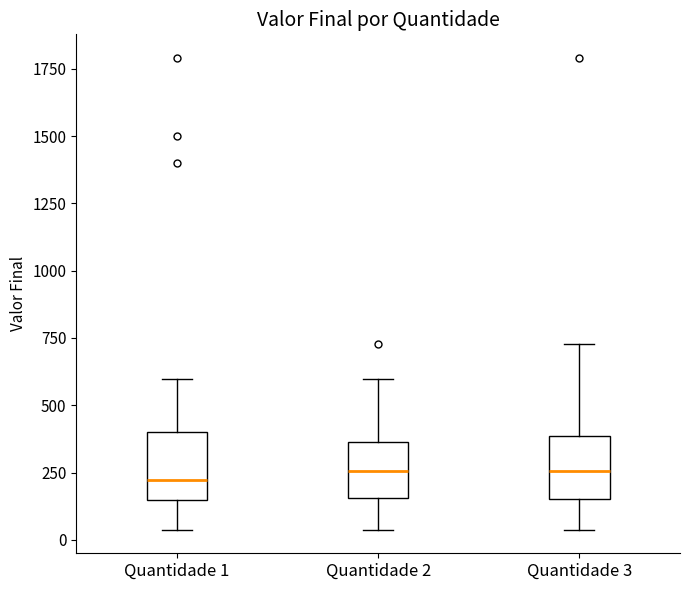

Reading left to right, transcribe this box plot: for each box, give where its median line is, the range the box spans, and where its two whiskers end, as read against the y-axis. The values are not printed on the chart, so give them approximately, as read against the axis.

Quantidade 1: median 200, box 150 to 400, whiskers 50 to 600
Quantidade 2: median 250, box 150 to 350, whiskers 50 to 600
Quantidade 3: median 250, box 150 to 400, whiskers 50 to 750